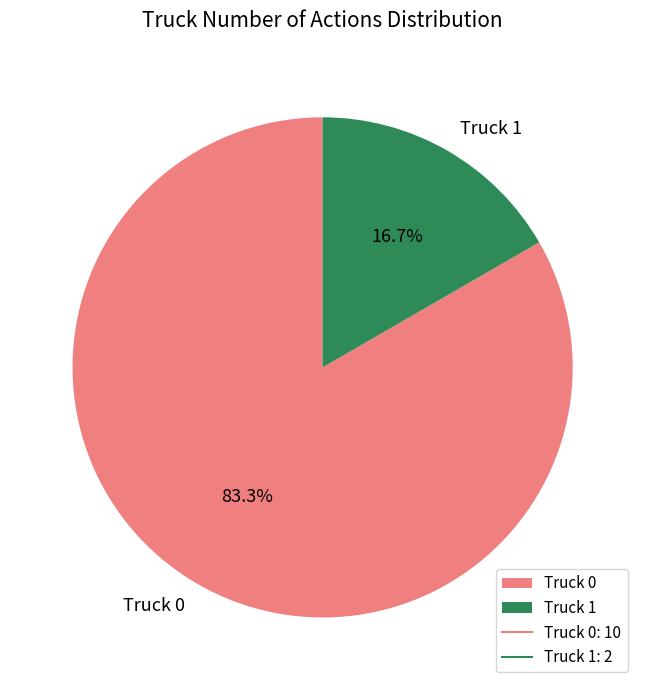

How many segments does this pie chart have?

2